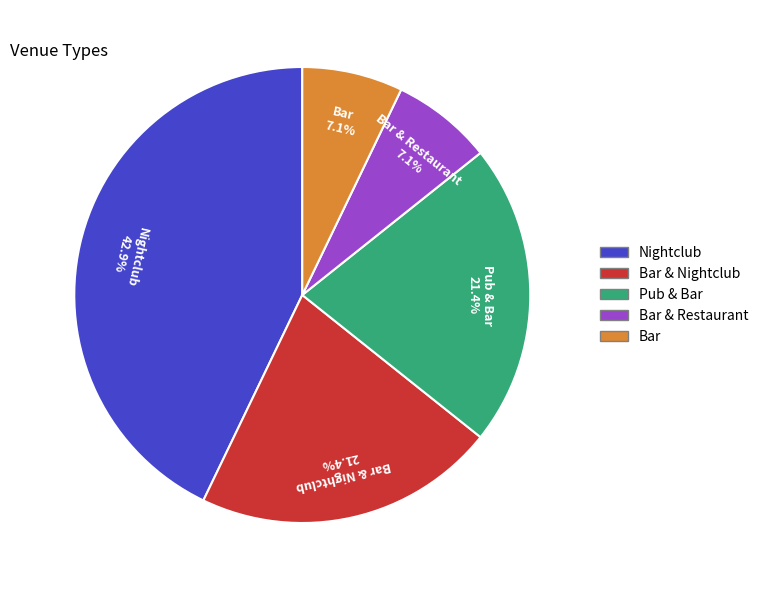

Is there any slice that represents more than half of the pie?

No